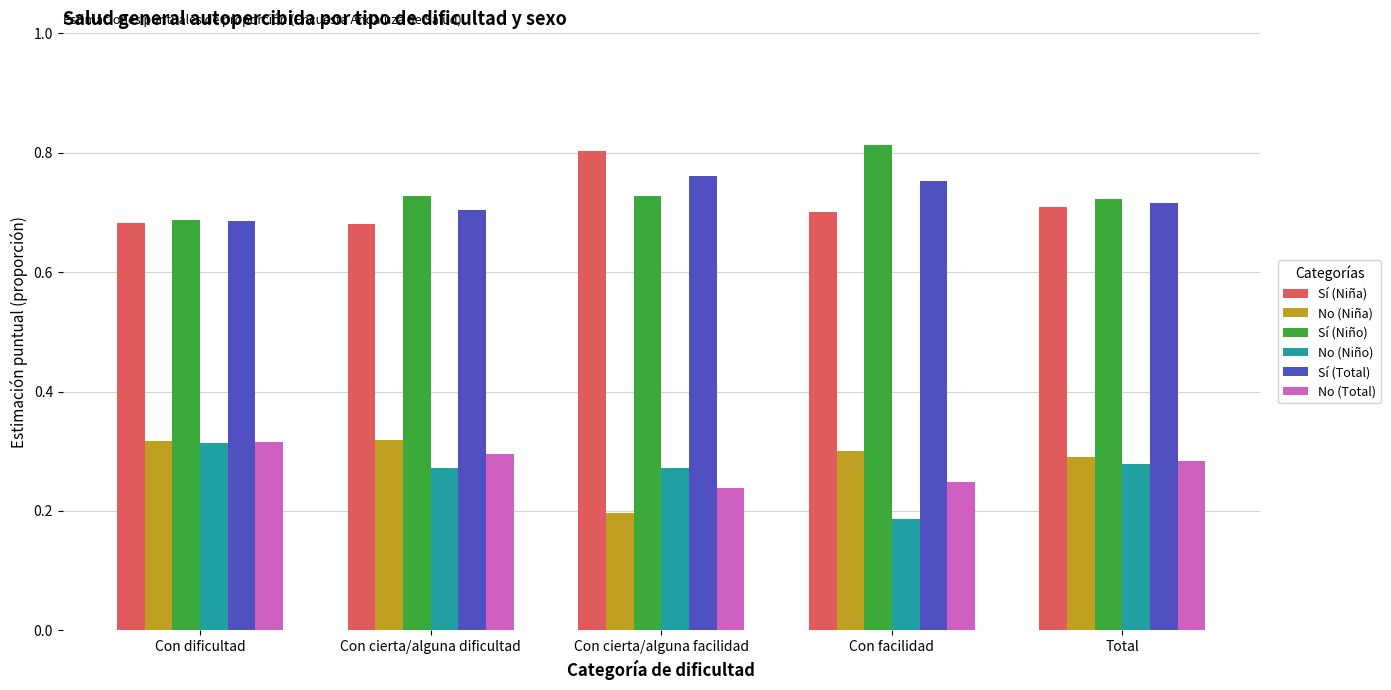

What is the difference between the highest and lowest values at Con cierta/alguna dificultad?

0.5